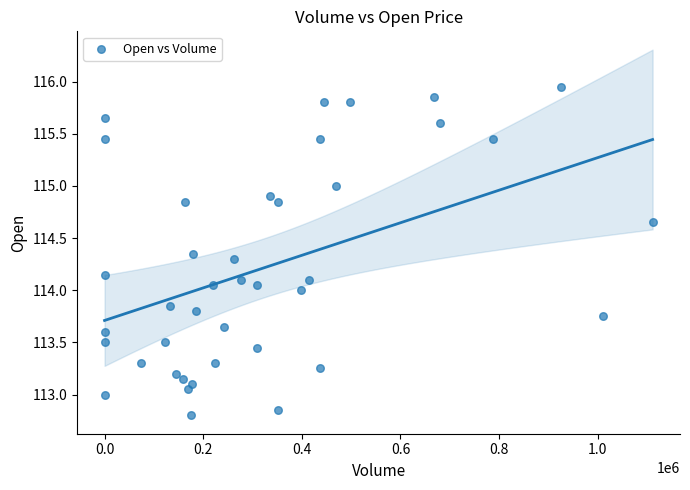

What is the range of X values (max minus min)?

1111123.0